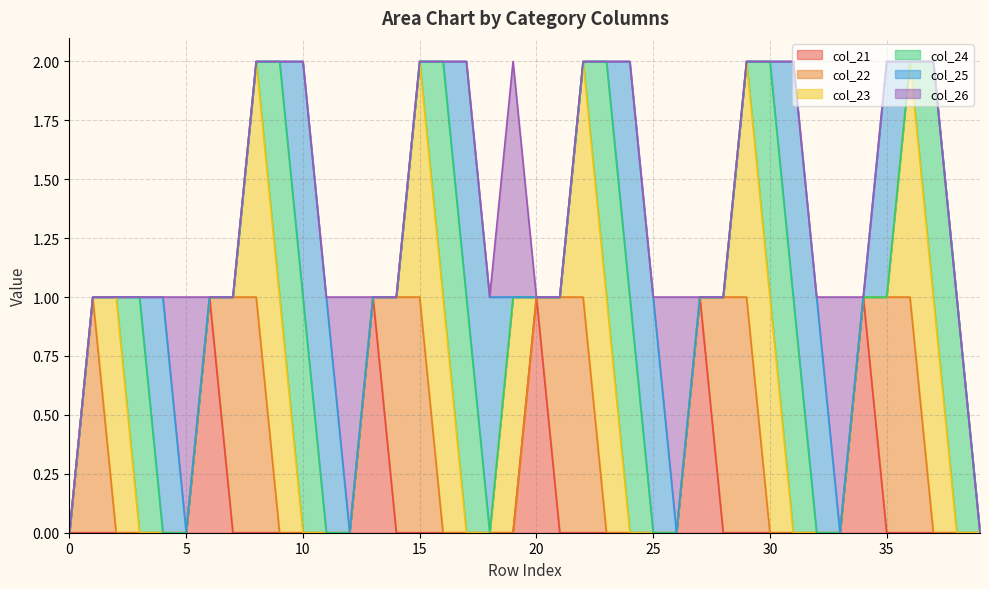

True or false: col_25 and col_22 cross at least once.

False